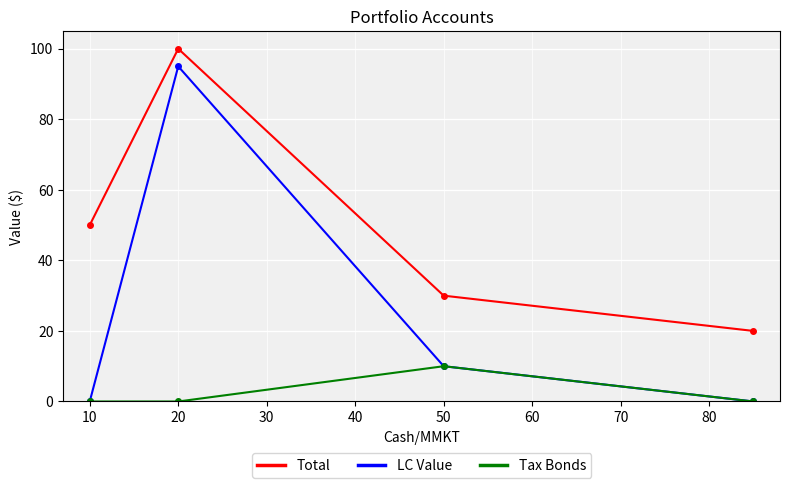

List the series in order of their peak value, highest first.

Total, LC Value, Tax Bonds